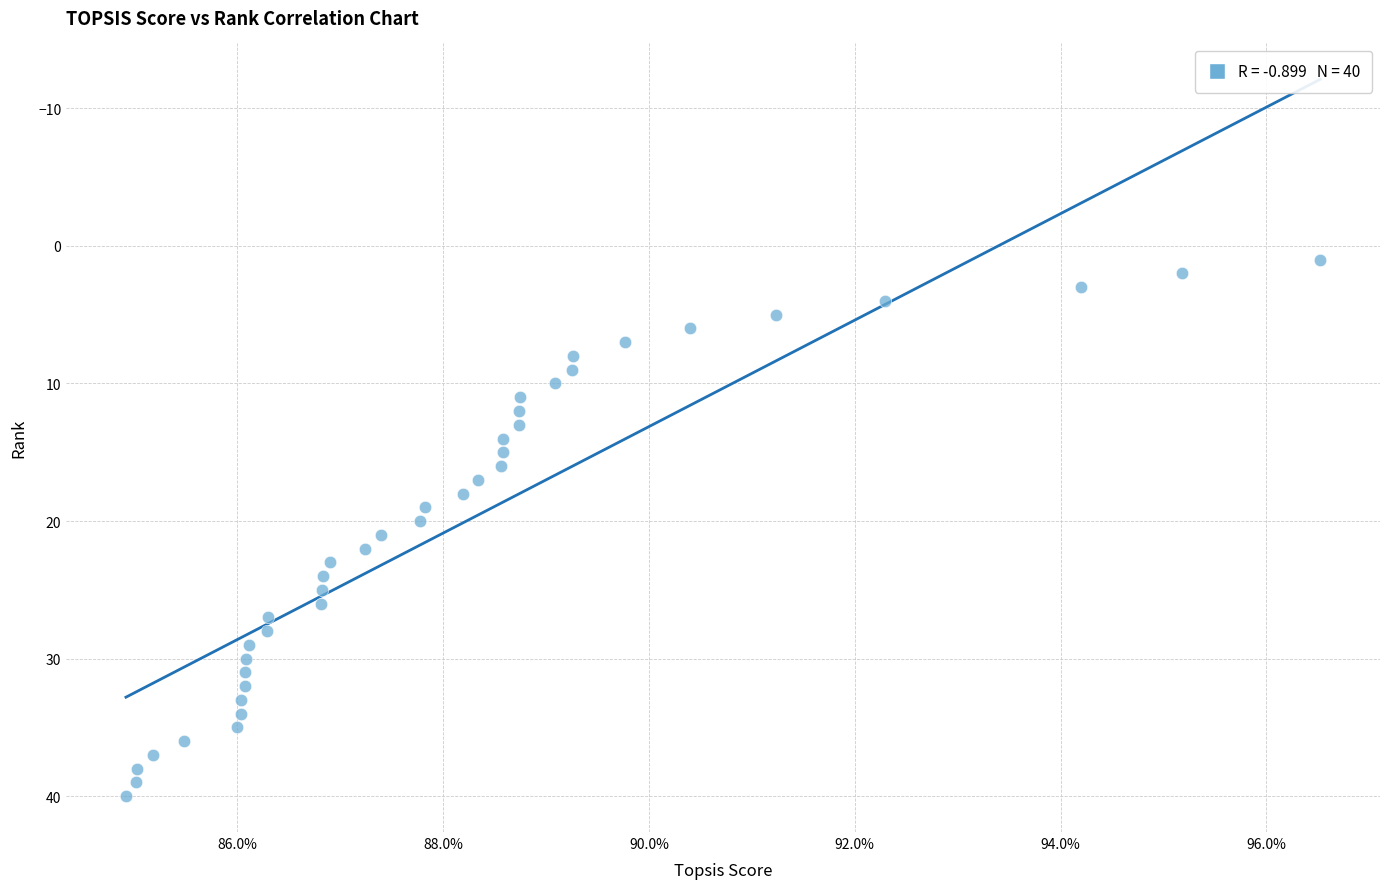

What is the range of Y values (max minus min)?

39